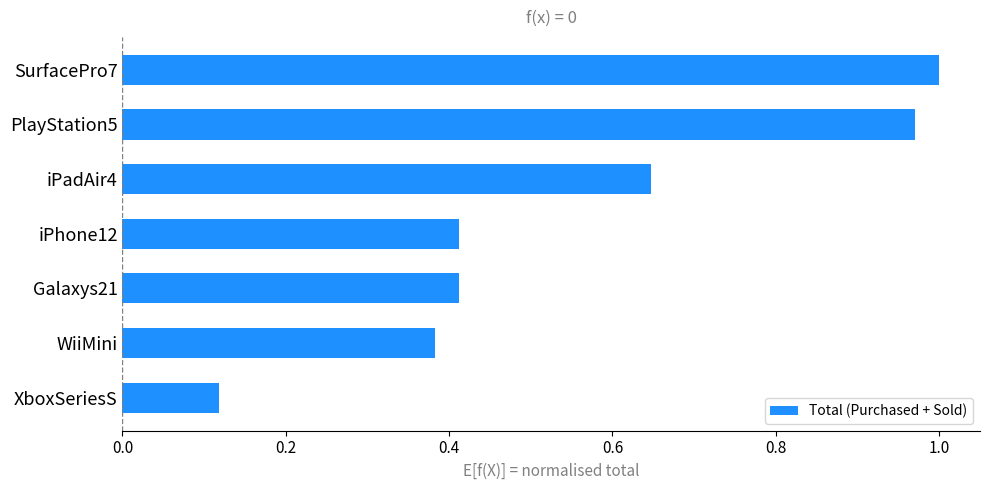

True or false: the data shows 0.5 at WiiMini.

False